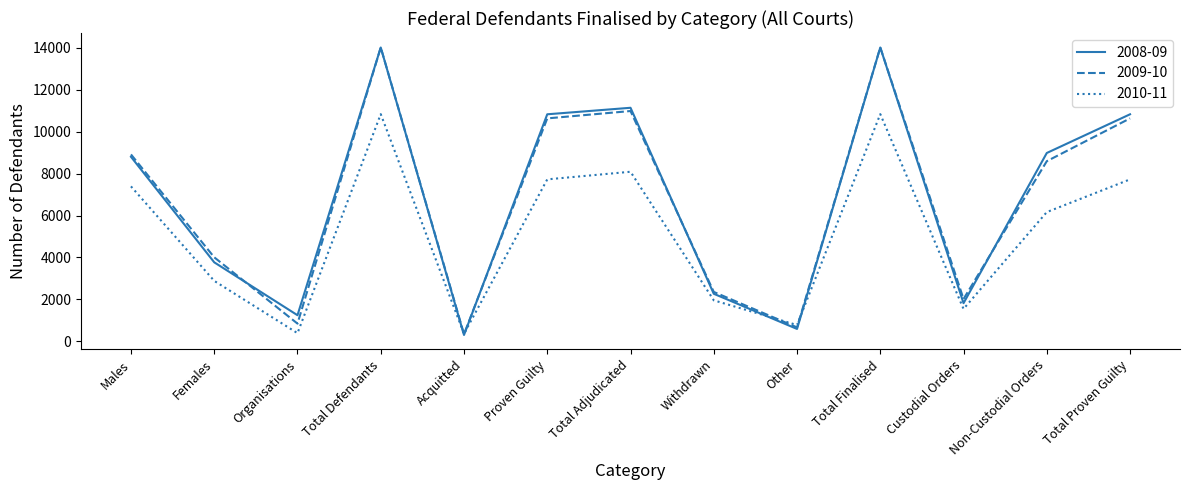

What is the sum of the 2009-10 values at Withdrawn and Organisations?

3211